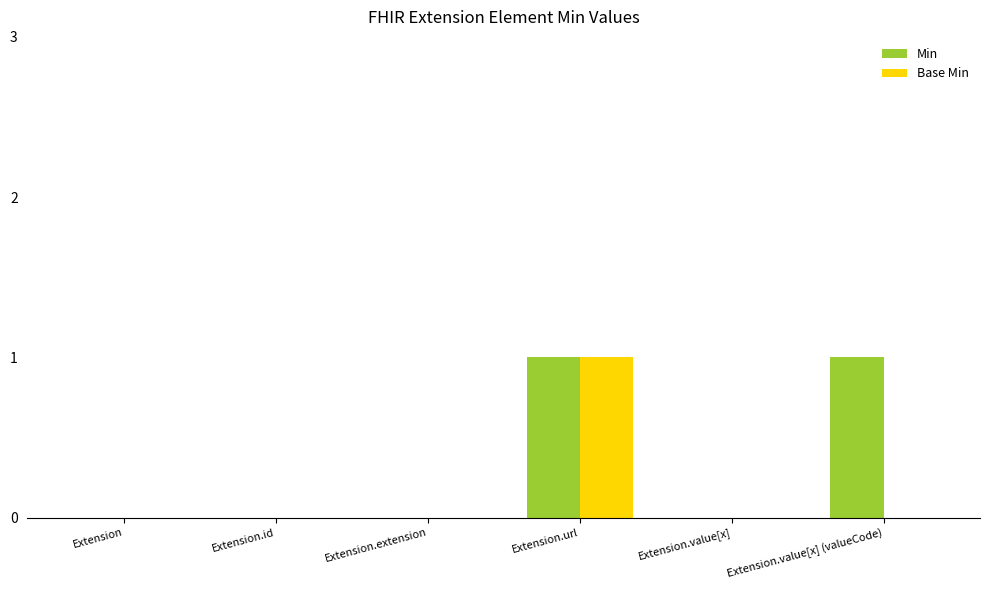

The Base Min series shows 0 at Extension.id. True or false?

True